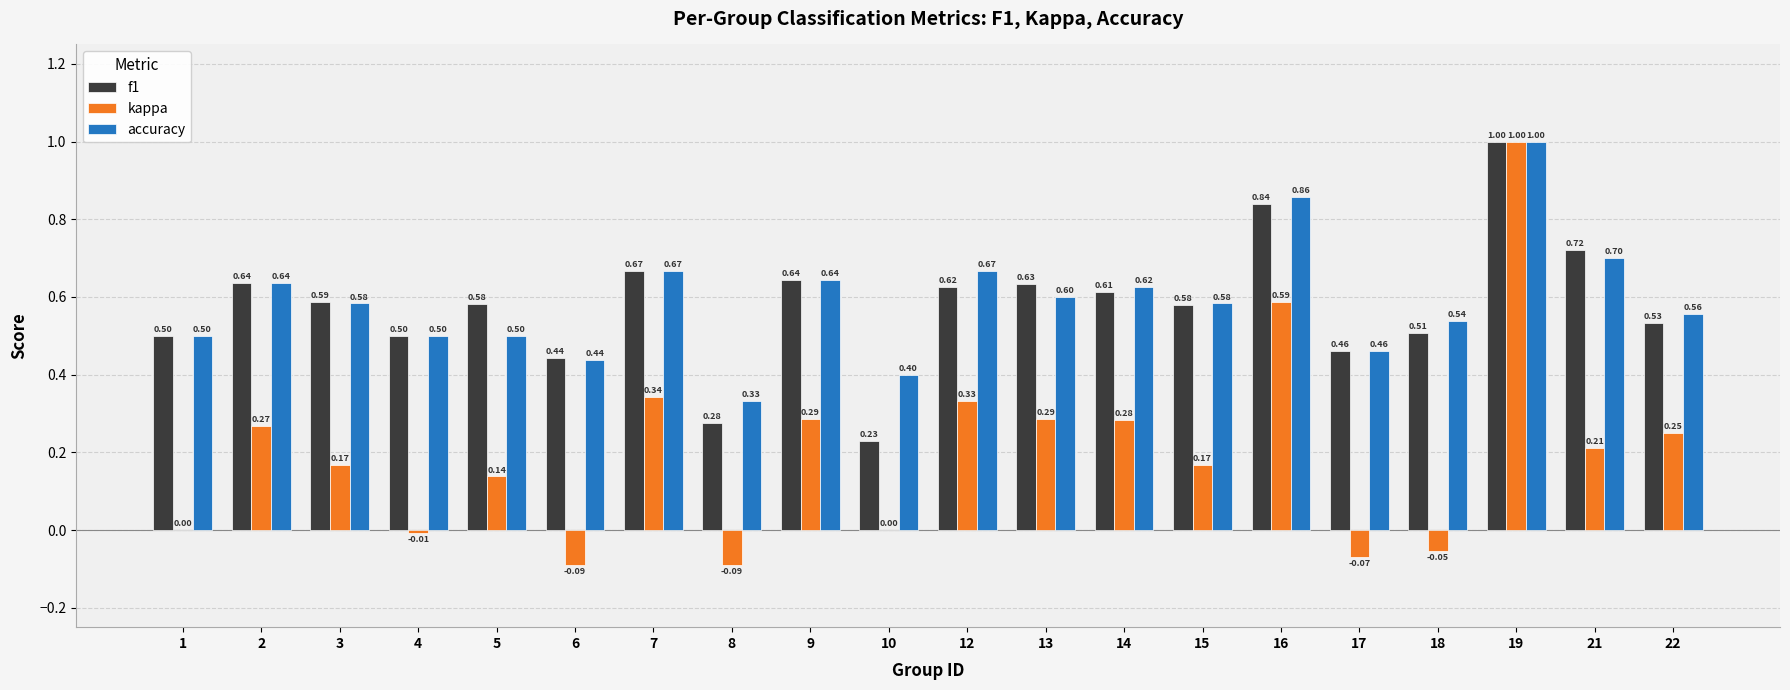

Is the value of accuracy at 18 greater than the value of kappa at 6?

Yes